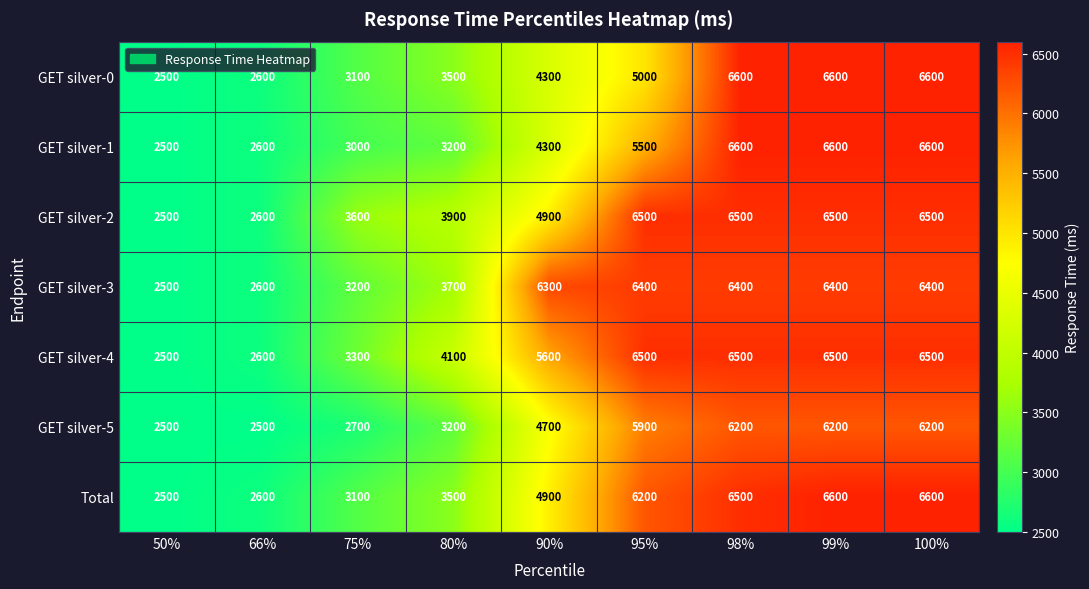

Where is GET silver-3 nearest to the value 4450?

80%